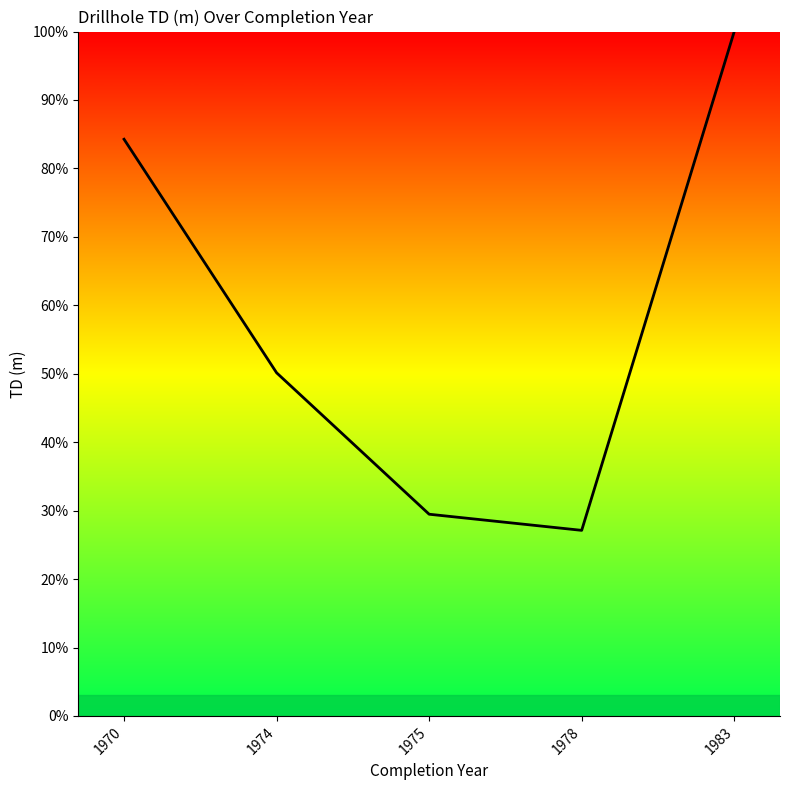

What is the difference between the maximum and second lowest values?

70.5